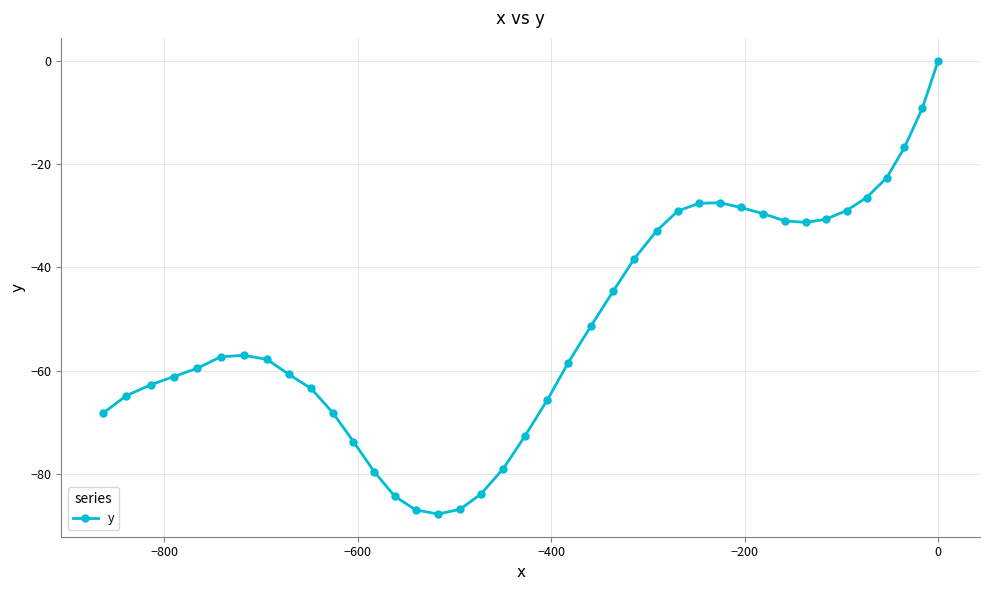

What is the minimum value shown in the chart?

-87.7